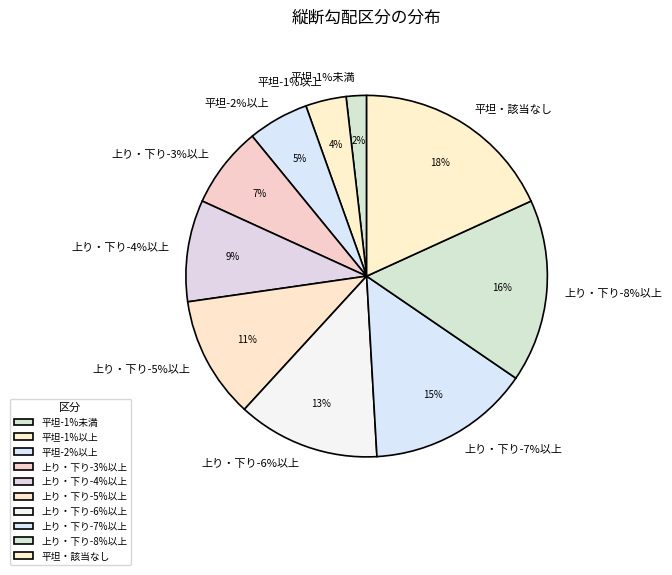

To the nearest percent, what is the average slice percentage?

10%